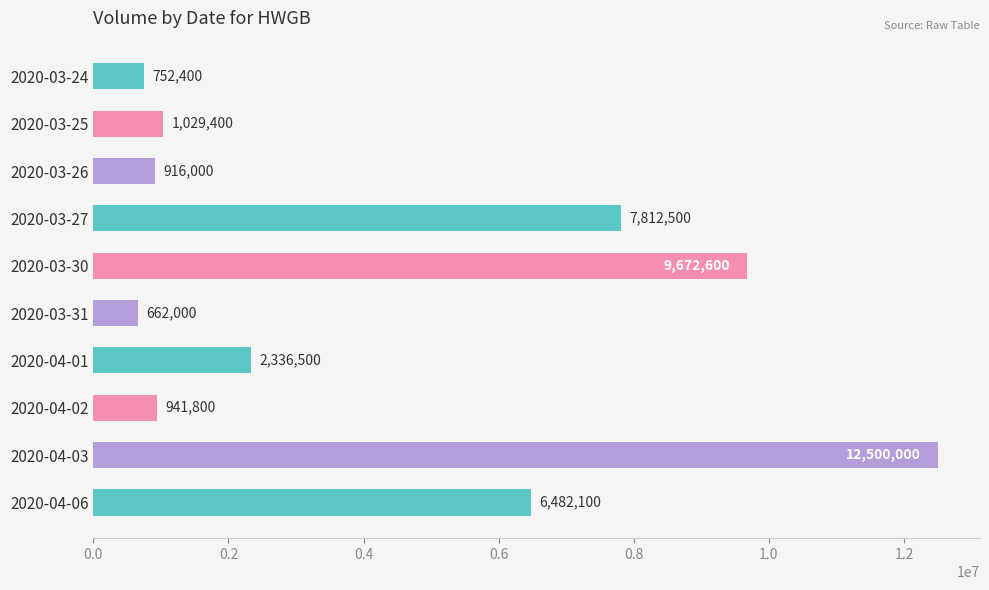

True or false: the data shows 7812500 at 2020-03-27.

True